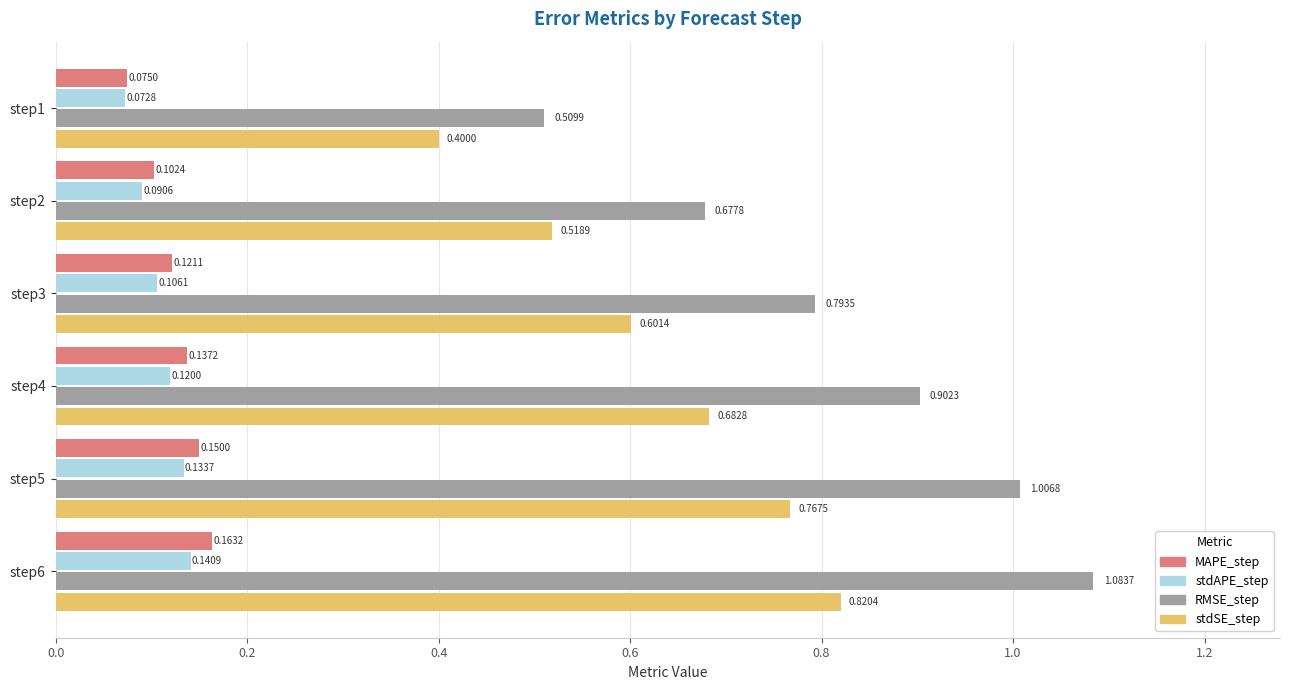

What is the difference between the second highest and second lowest values in the RMSE_step series?

0.3